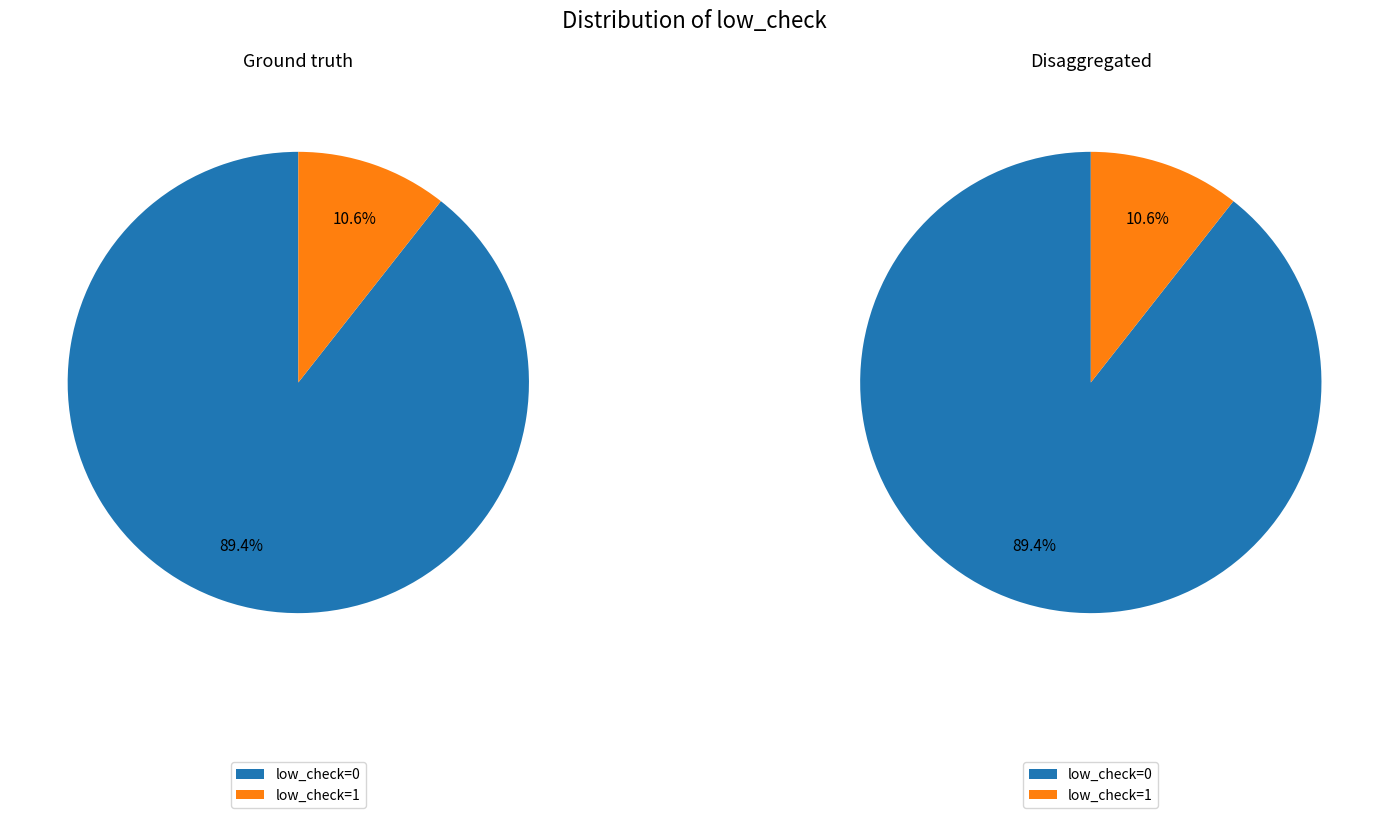

Rank the categories by value from highest to lowest.

low_check=0, low_check=1